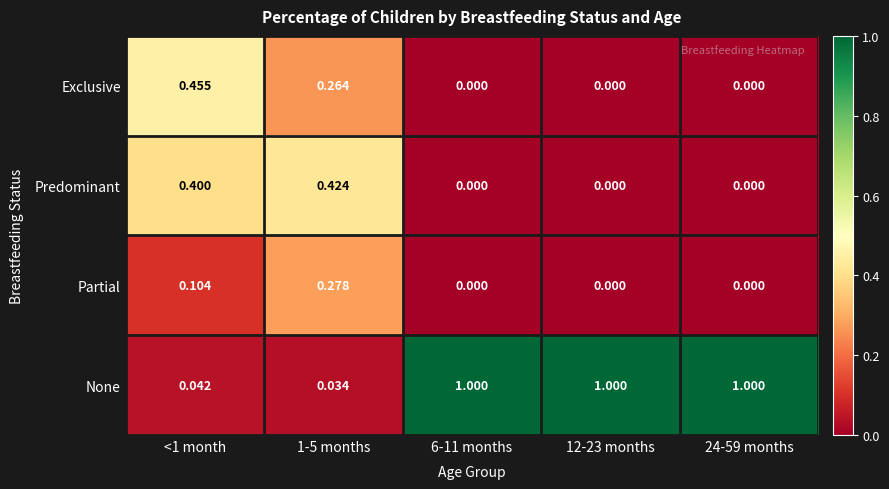

At how many categories does at least one series exceed 0?

5